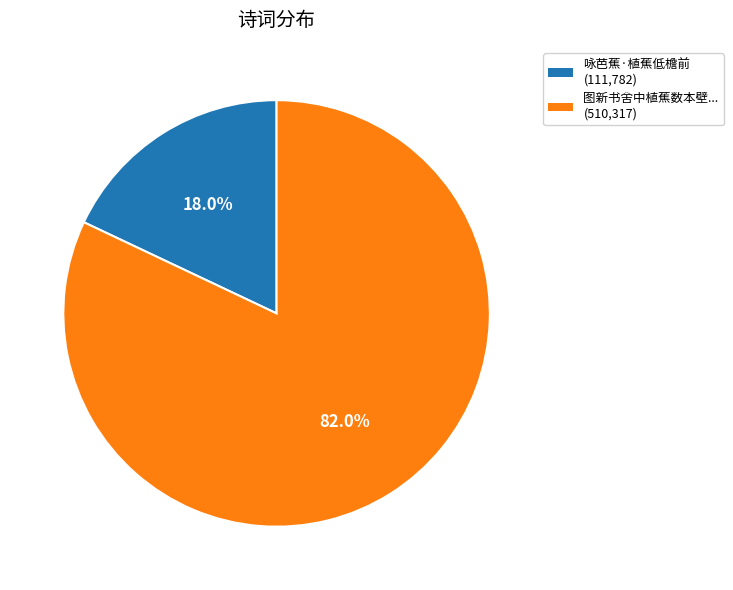

Does any single category account for the majority?

Yes